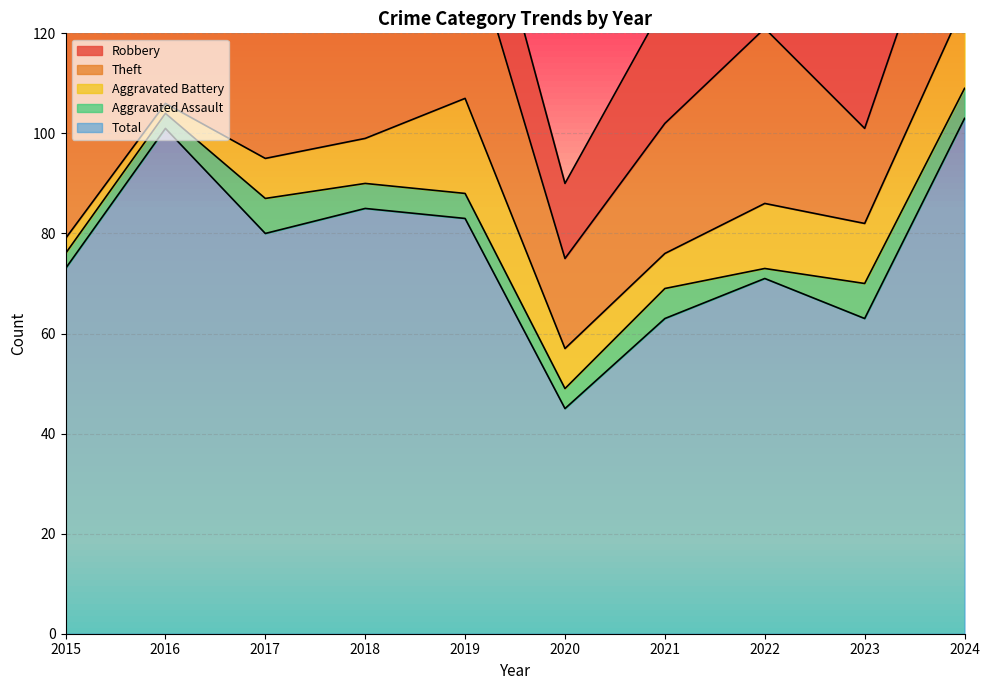

In Theft, how many points are higher than both neighbors (excluding endpoints)?

3